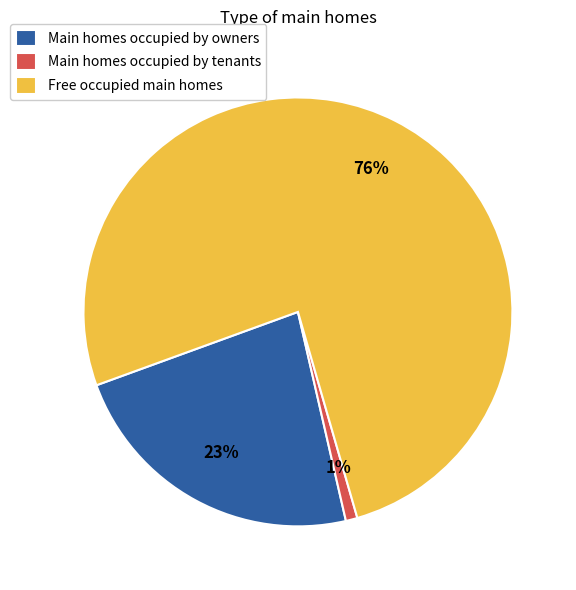

True or false: Main homes occupied by owners accounts for 33% of the total.

False